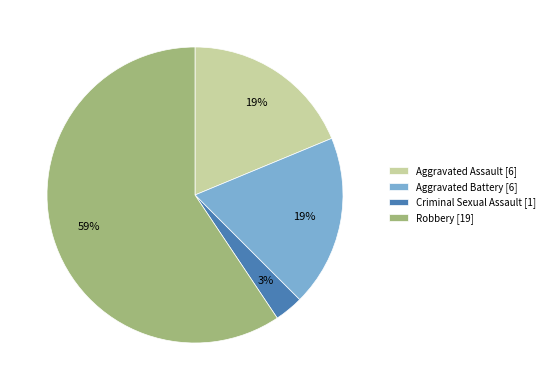

What is the largest slice in the pie chart?

Robbery